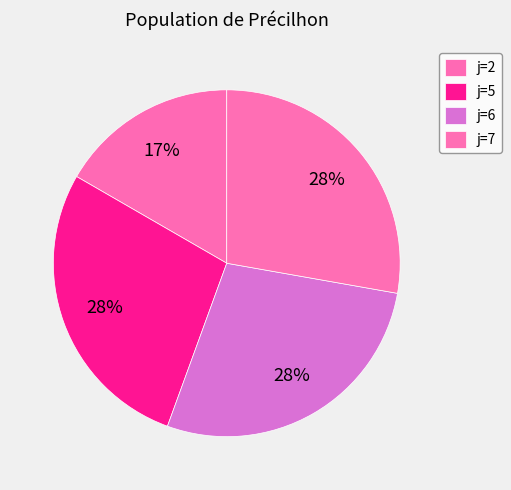

Between j=6 and j=2, which is larger?

j=6